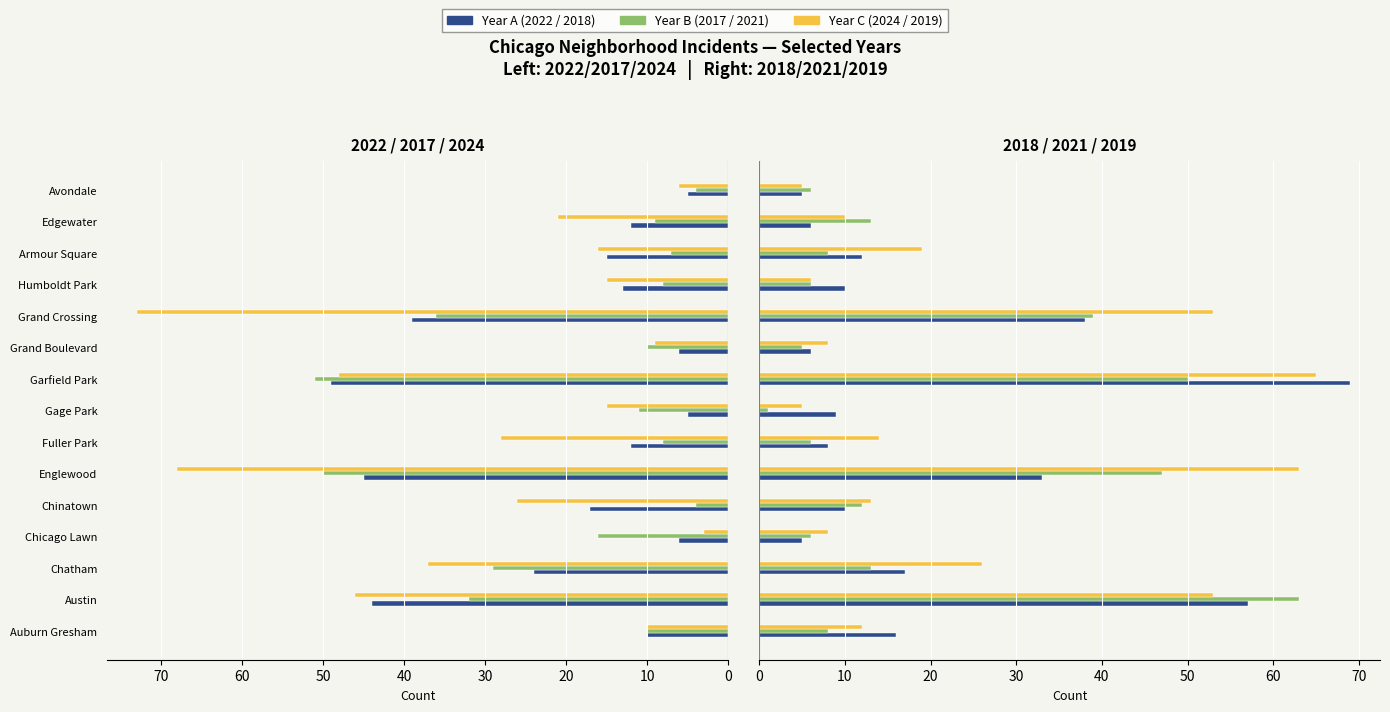

What is the difference between the maximum and minimum values in the 2018 series?

64